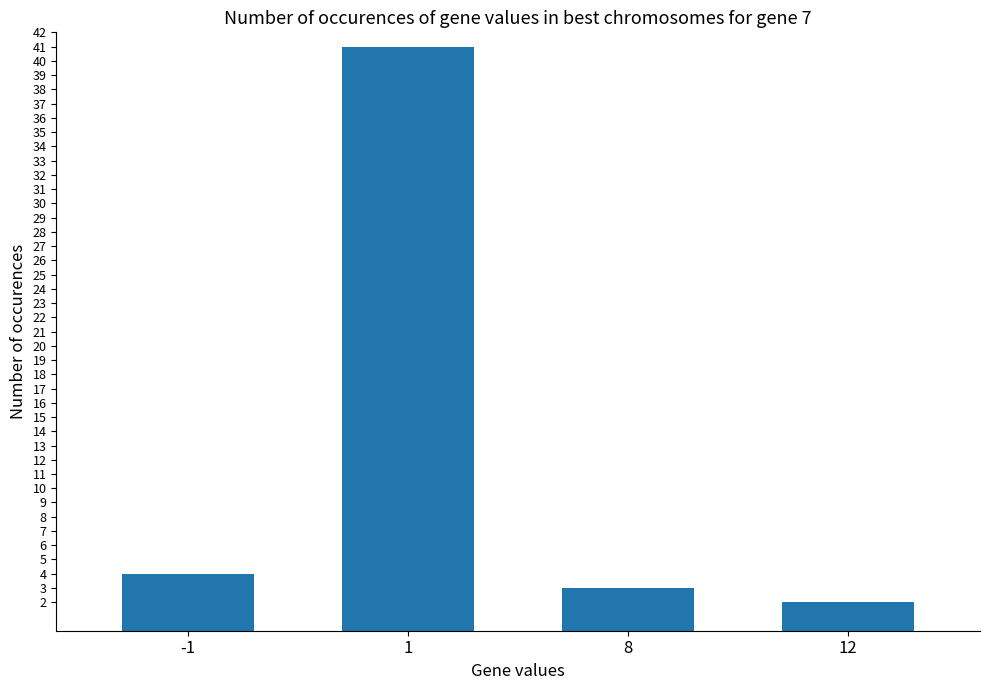

The chart shows a value of 4 at -1. True or false?

True